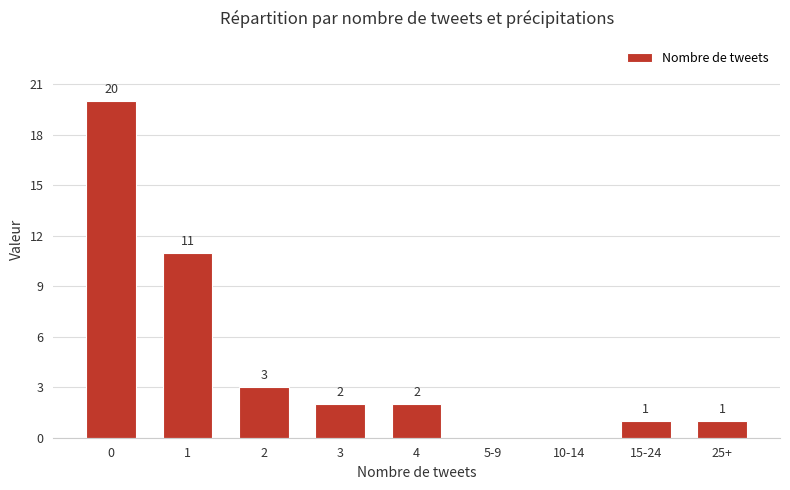

What is the greatest value displayed?

20